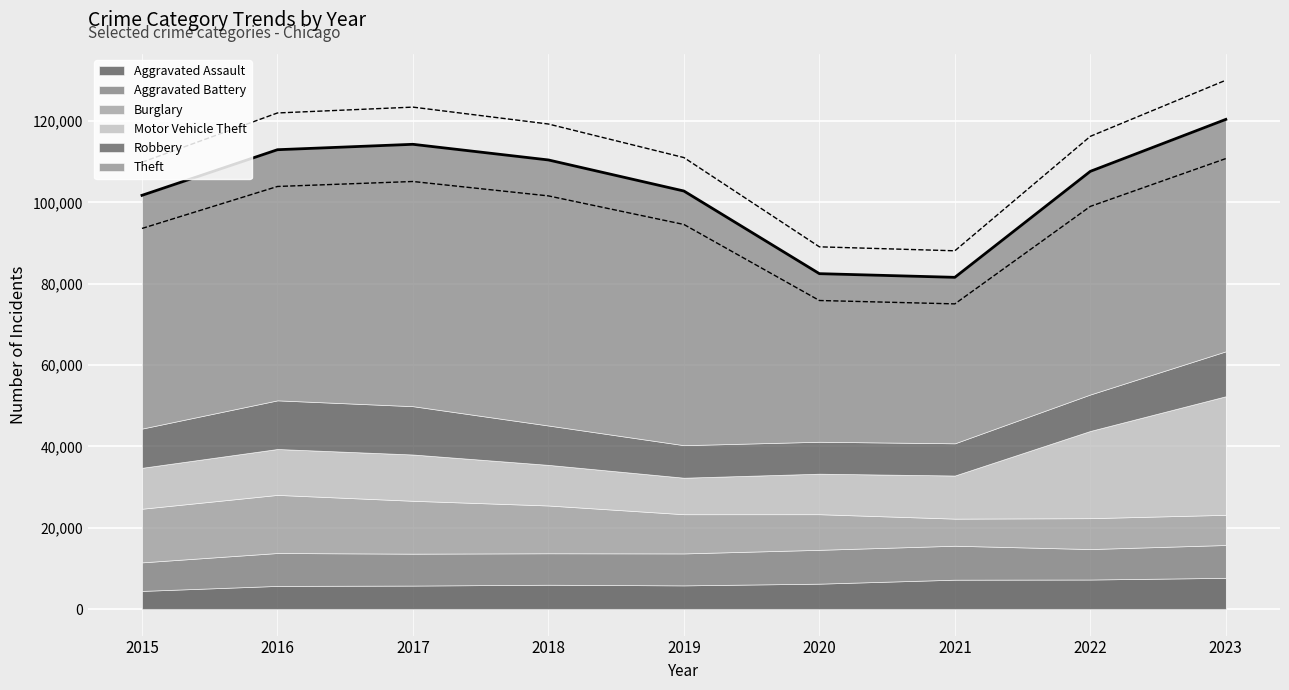

True or false: Lower bound and Upper bound intersect in this chart.

False